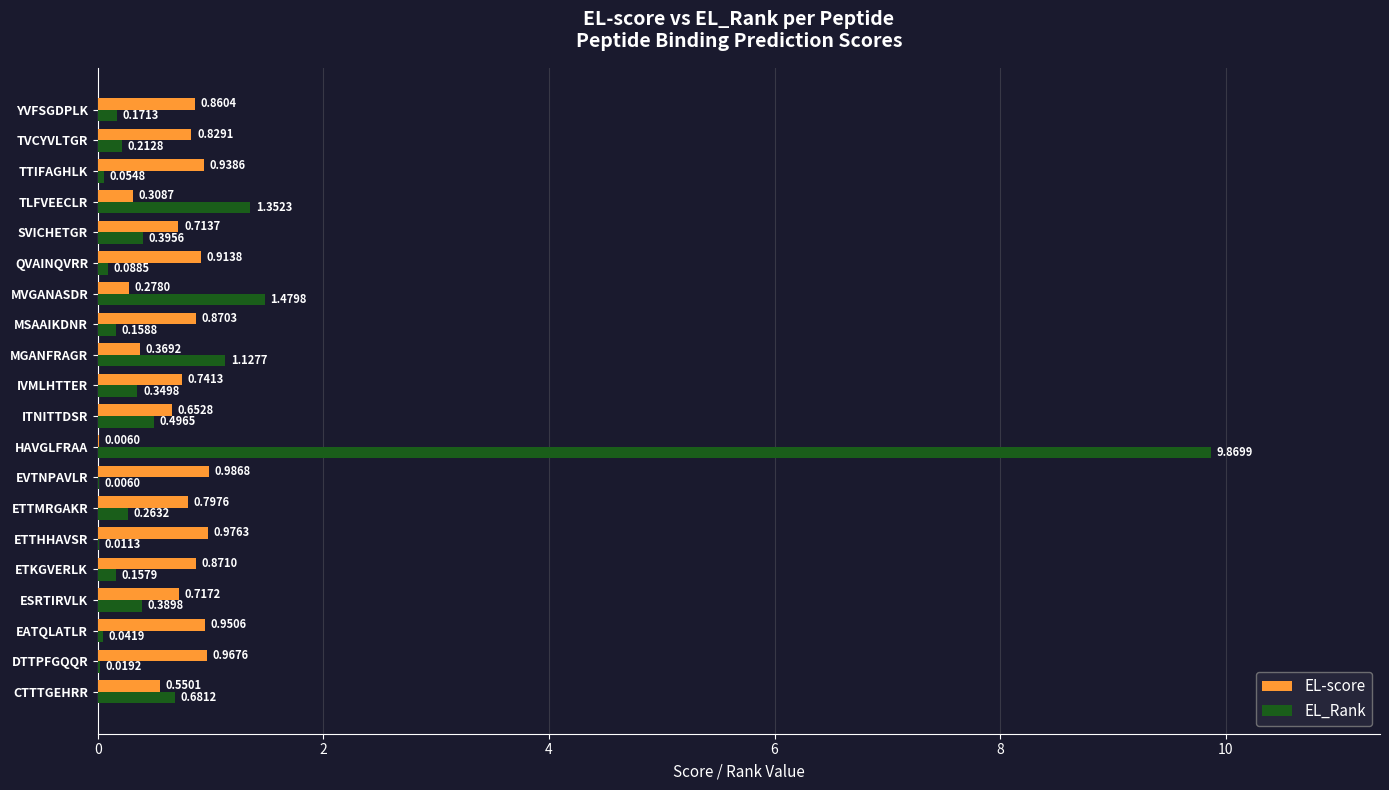

What is the sum of all EL_Rank values?

17.3